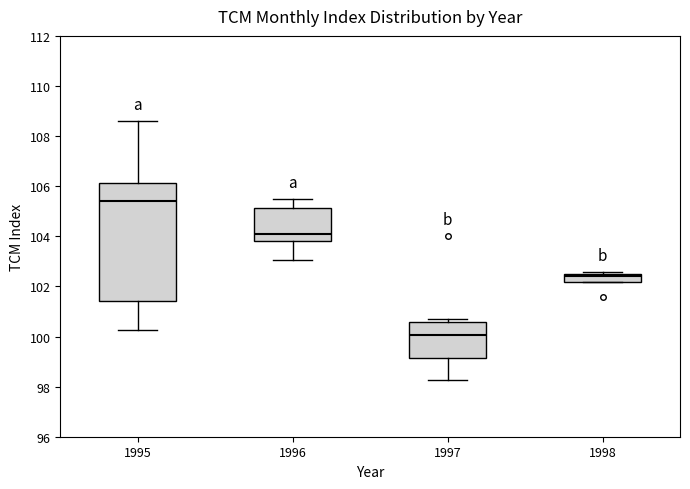

Reading left to right, read every box against the y-axis: the position of its median line, the range the box covers, and the ends of its whiskers. The values are not printed on the chart, so give them approximately, as read against the axis.

1995: median 105.4, box 101.4 to 106.2, whiskers 100.2 to 108.6
1996: median 104.0, box 103.8 to 105.2, whiskers 103.0 to 105.6
1997: median 100.0, box 99.2 to 100.6, whiskers 98.2 to 100.8
1998: median 102.4, box 102.2 to 102.6, whiskers 102.2 to 102.6 (just above the box's upper edge)